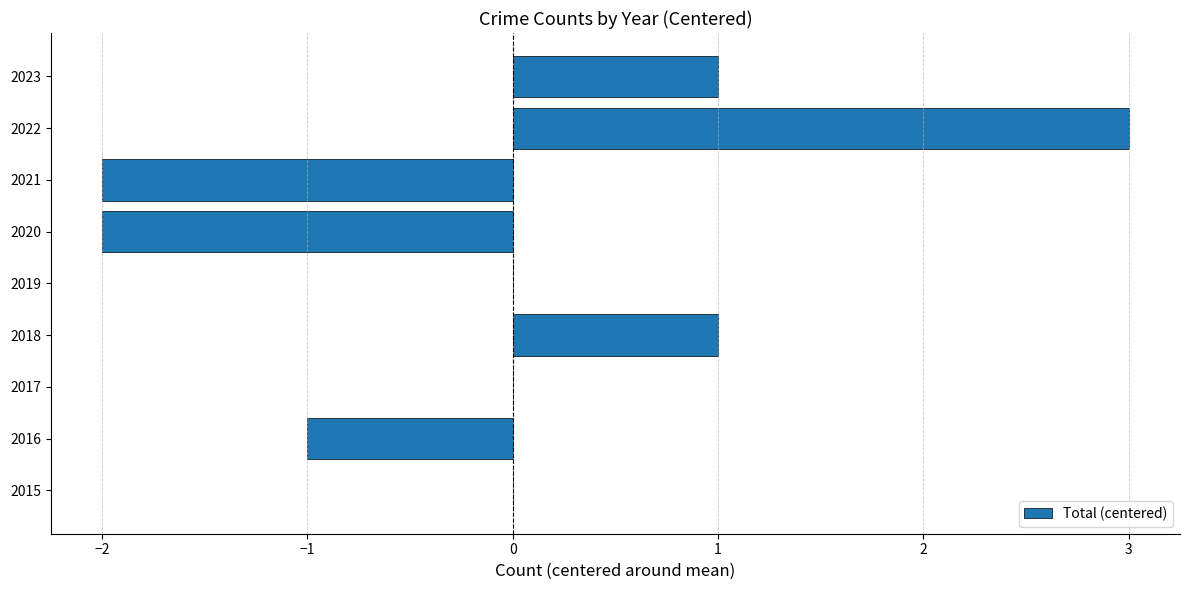

True or false: the data shows 2 at 2017.

False